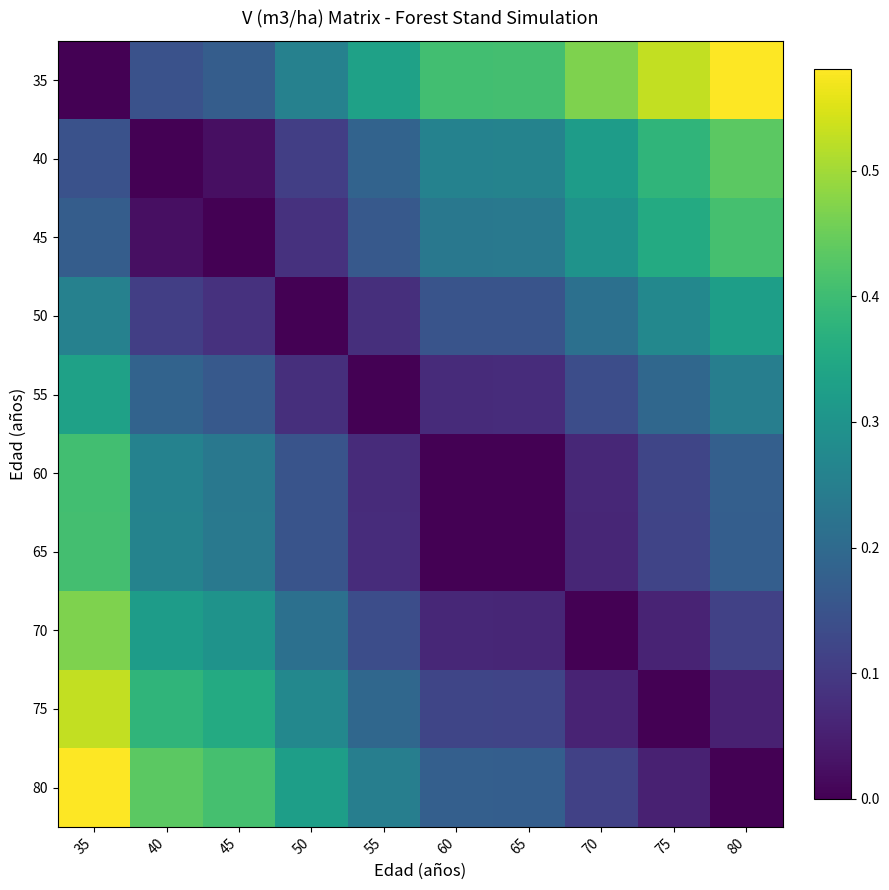

Rank the series by their maximum value, from lowest to highest.

50, 55, 60, 65, 45, 40, 70, 75, 35, 80